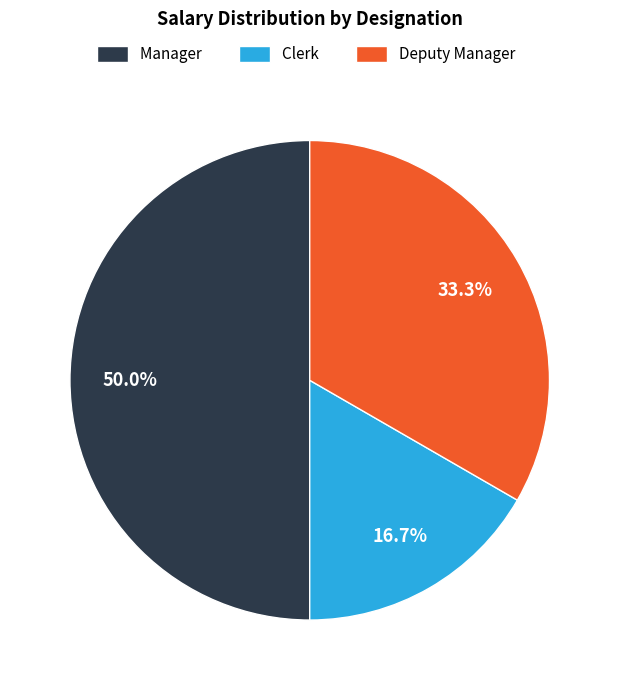

Does Deputy Manager represent more than half of the total?

No